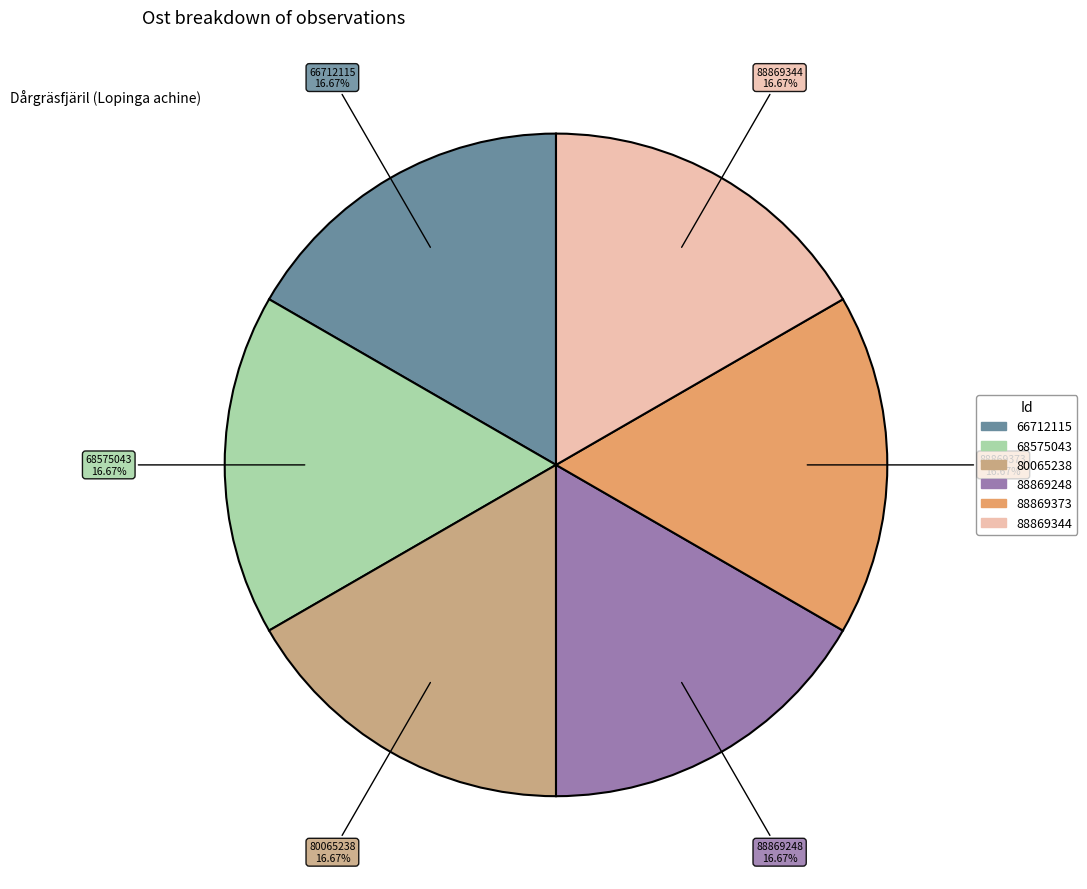

What is the total percentage of 88869344 and 80065238?

33.3%